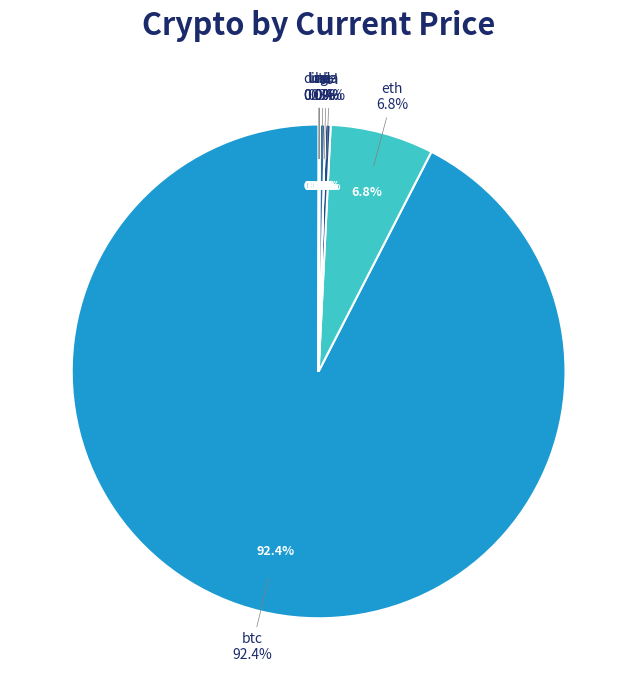

Does sol represent more than half of the total?

No